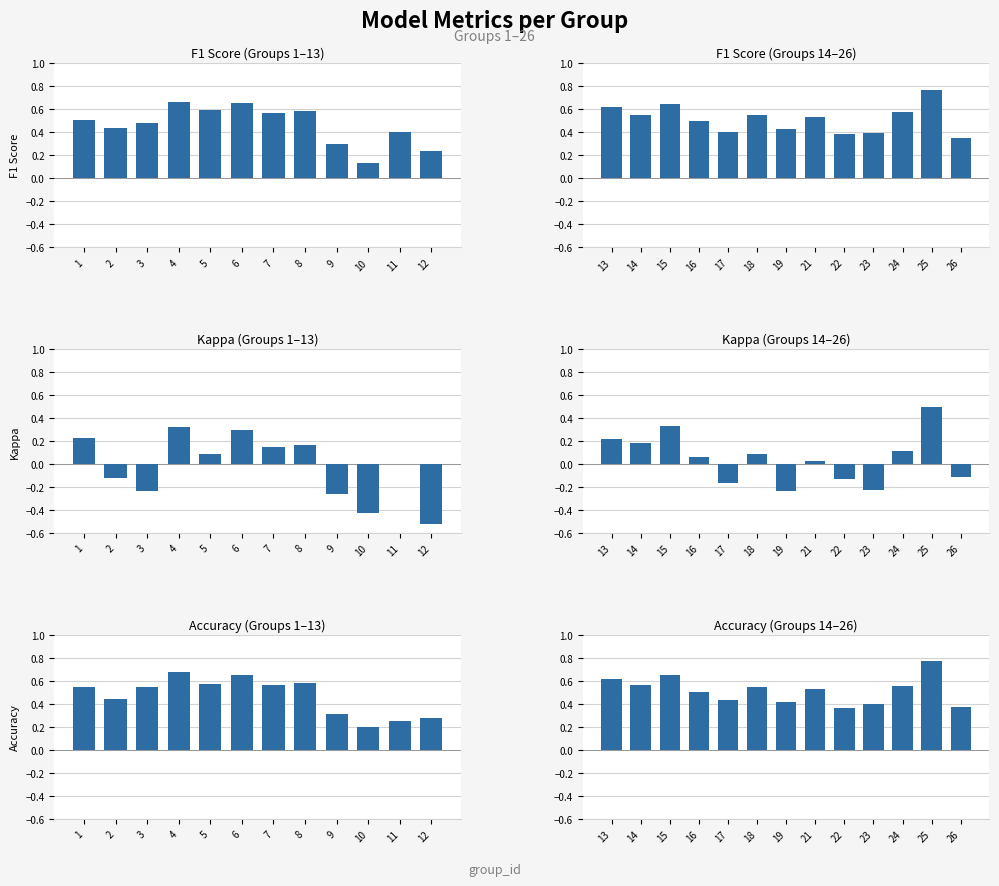

What are all the series names shown in the legend?

F1 Score, Kappa, Accuracy